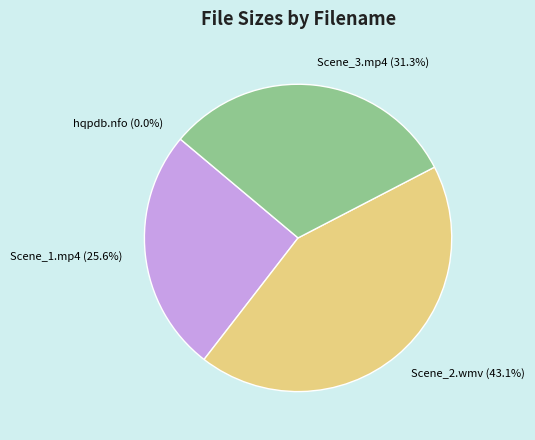

Is there a majority slice in this chart?

No